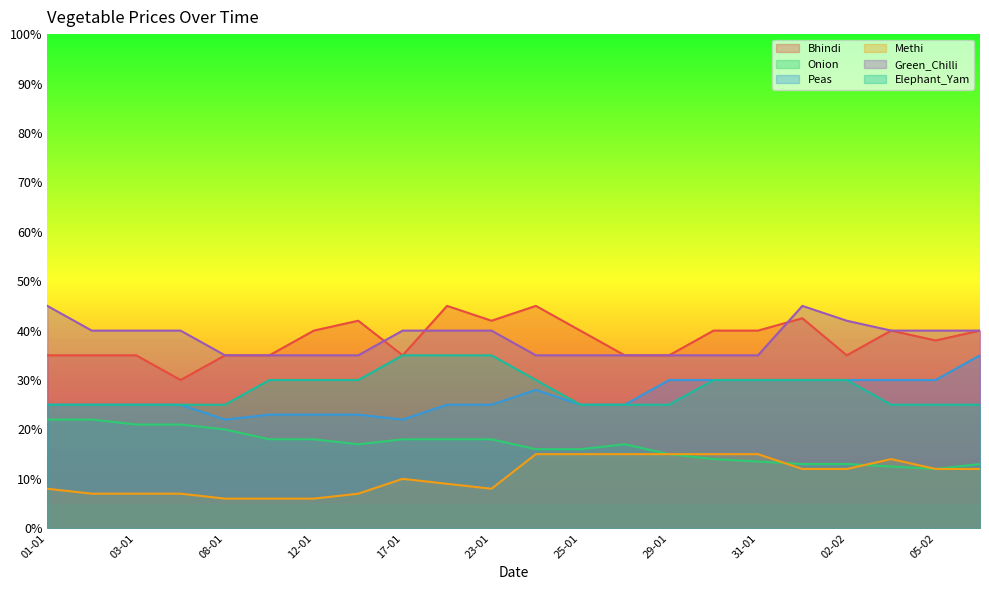

At which category is the sum across all series the highest?

01-02